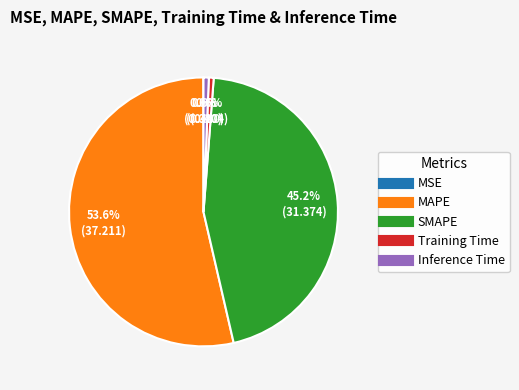

How much of the chart is everything except SMAPE?

54.8%